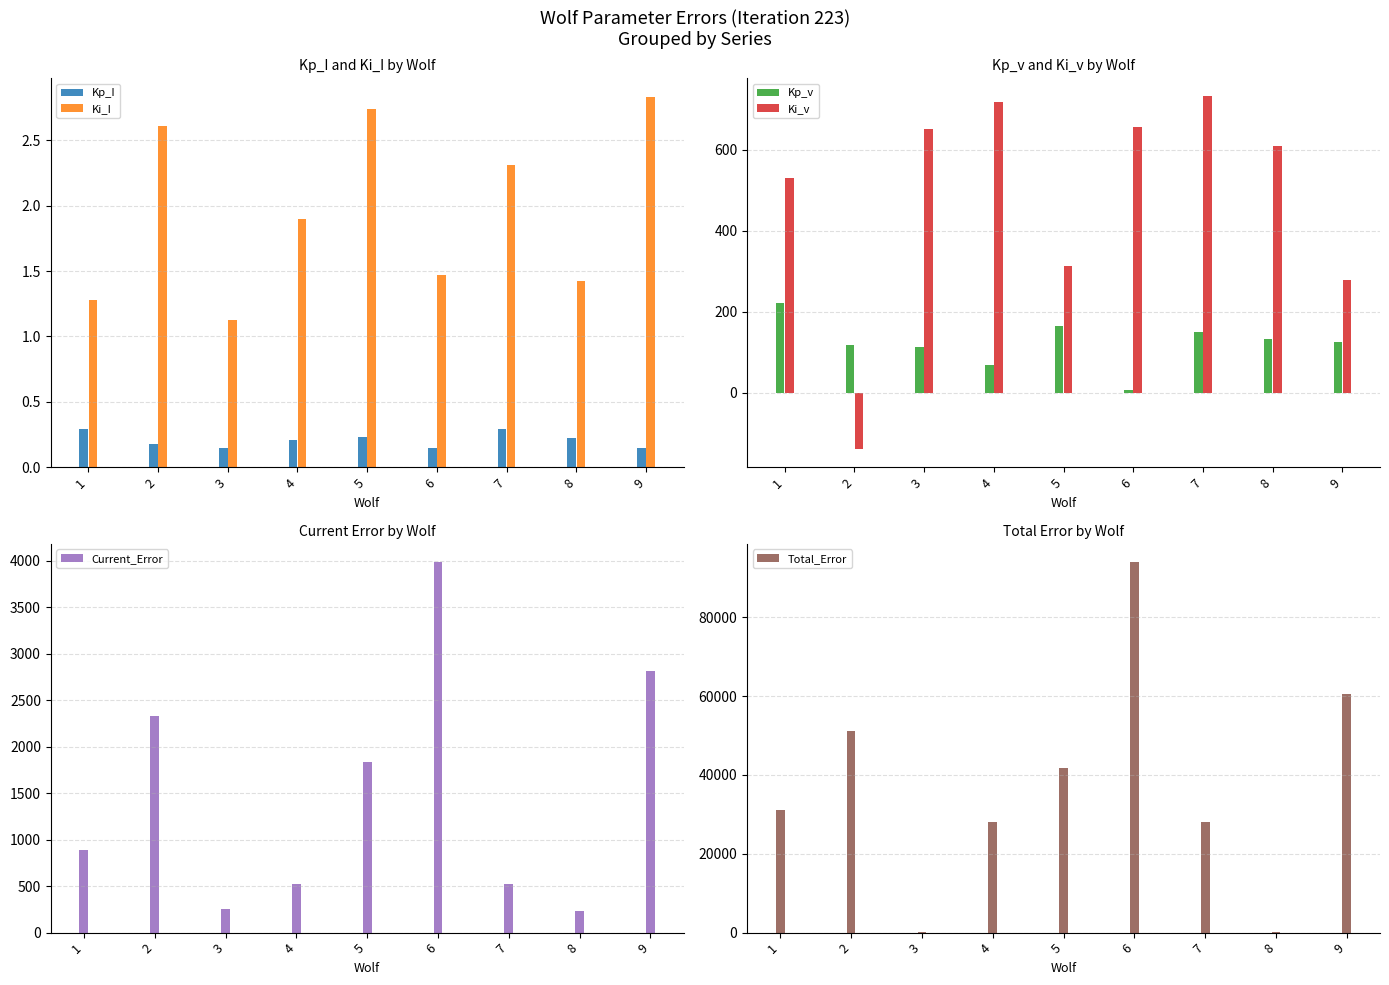

What is the value of the Current_Error bar at the 1st from the left?

885.3